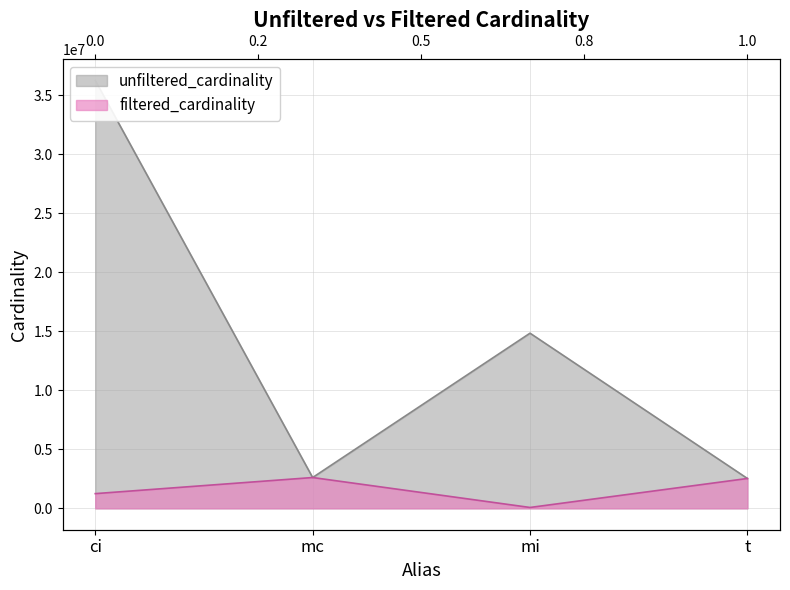

Which has a higher value, mc or t?

mc